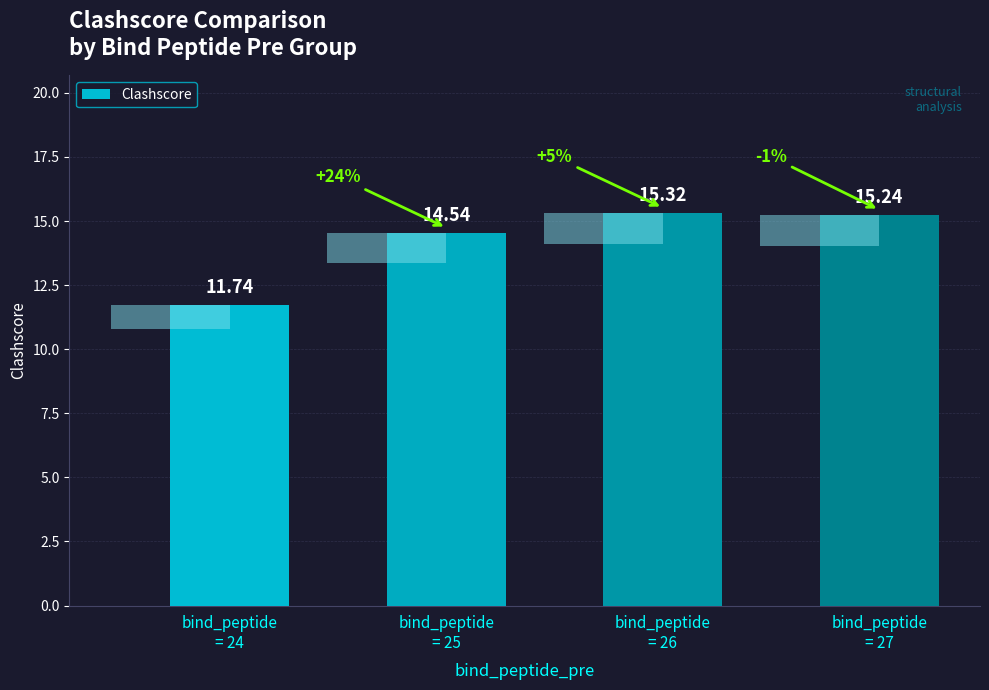

Reading left to right, transcribe all the data shown in this chart.

11.7	14.5	15.3	15.2